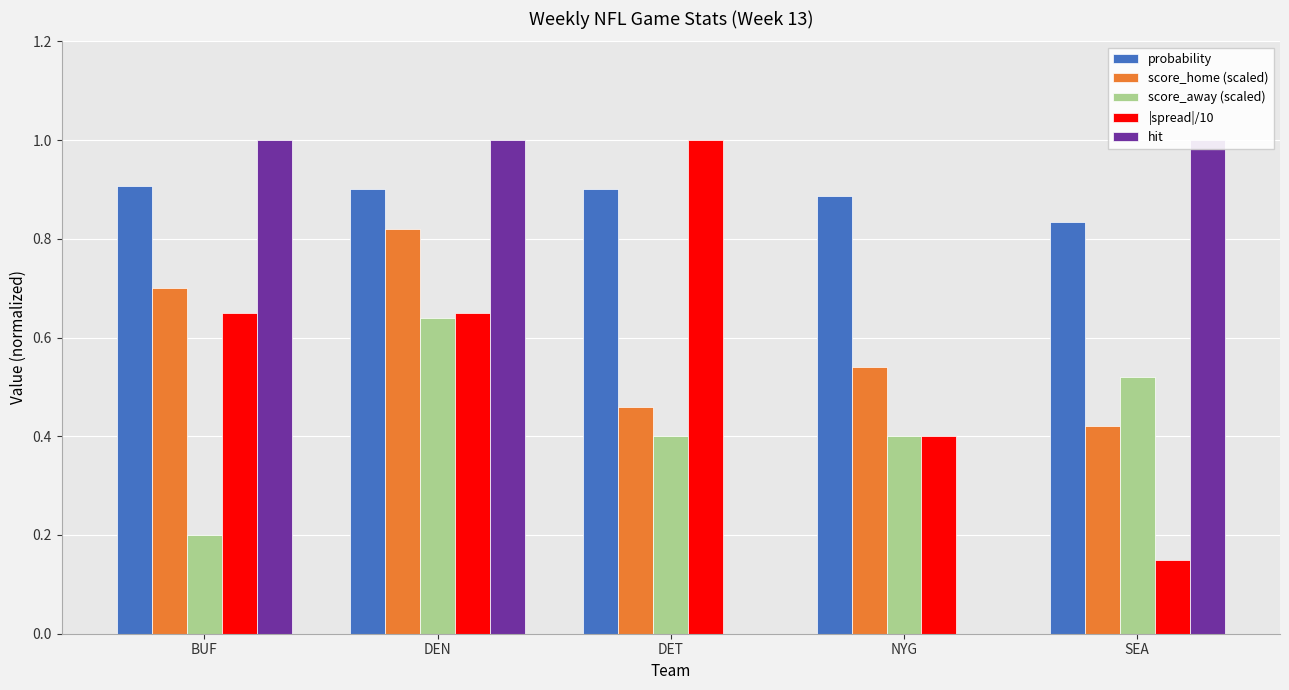

What is the sum of all score_home (scaled) values?

2.9